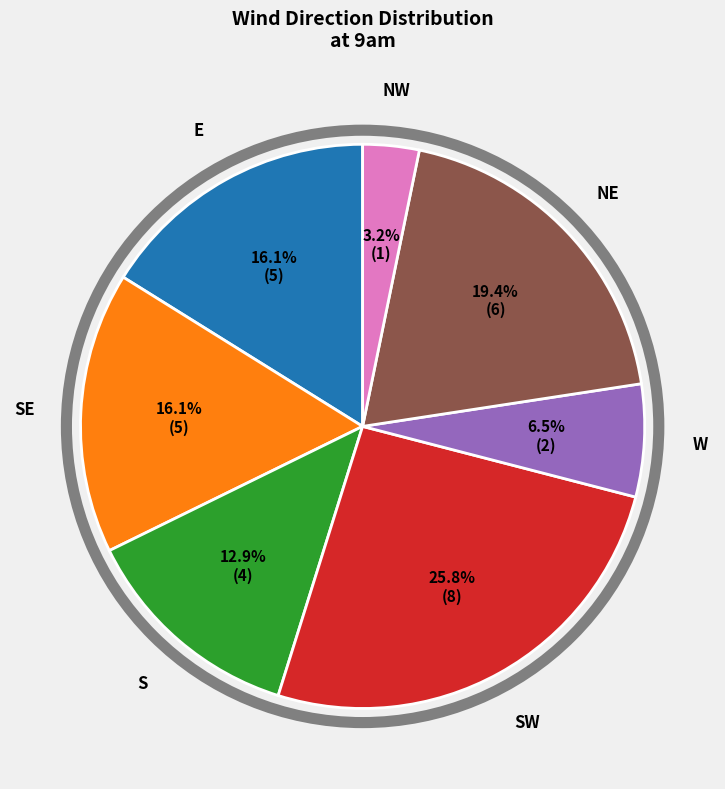

What is the ratio of the value at NE to the value at SW?

0.8